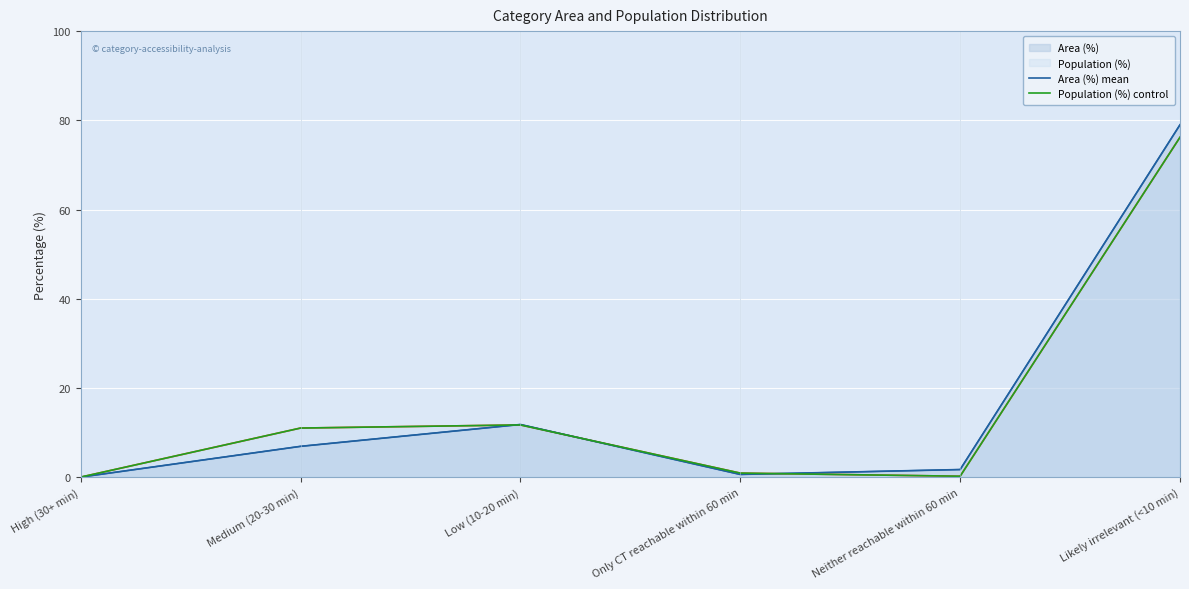

How many times do Area (%) mean and Population (%) control cross each other?

3